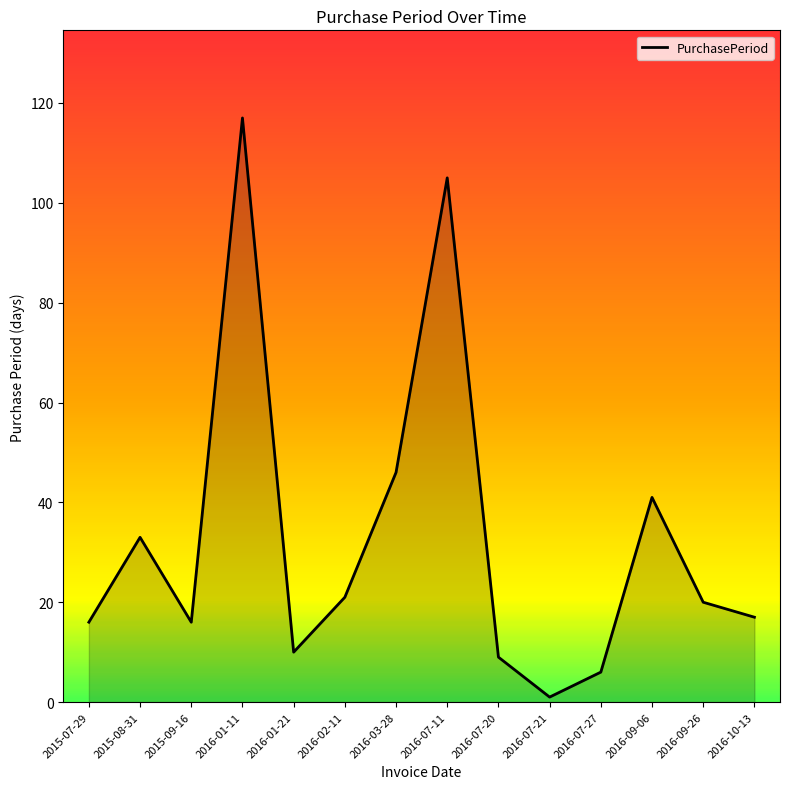

What is the ratio of the value at 2015-08-31 to the value at 2016-07-27?

5.5